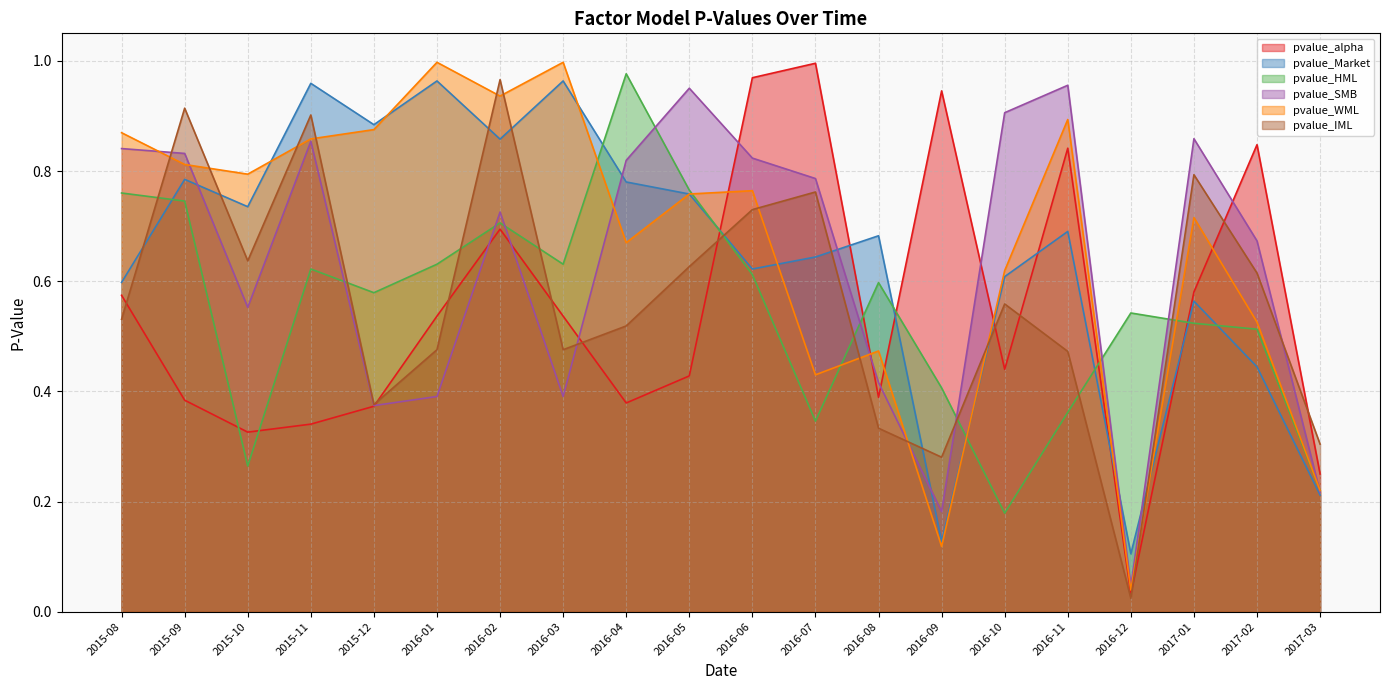

Where is pvalue_IML nearest to the value 0?

2016-12